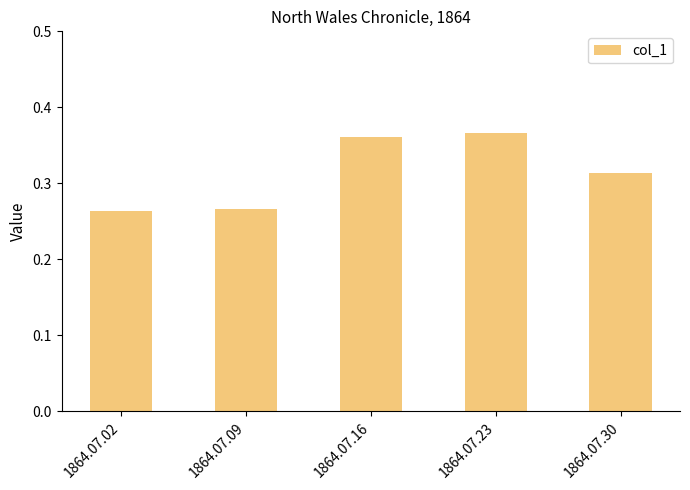

The chart shows a value of 0.6 at 1864.07.16. True or false?

False